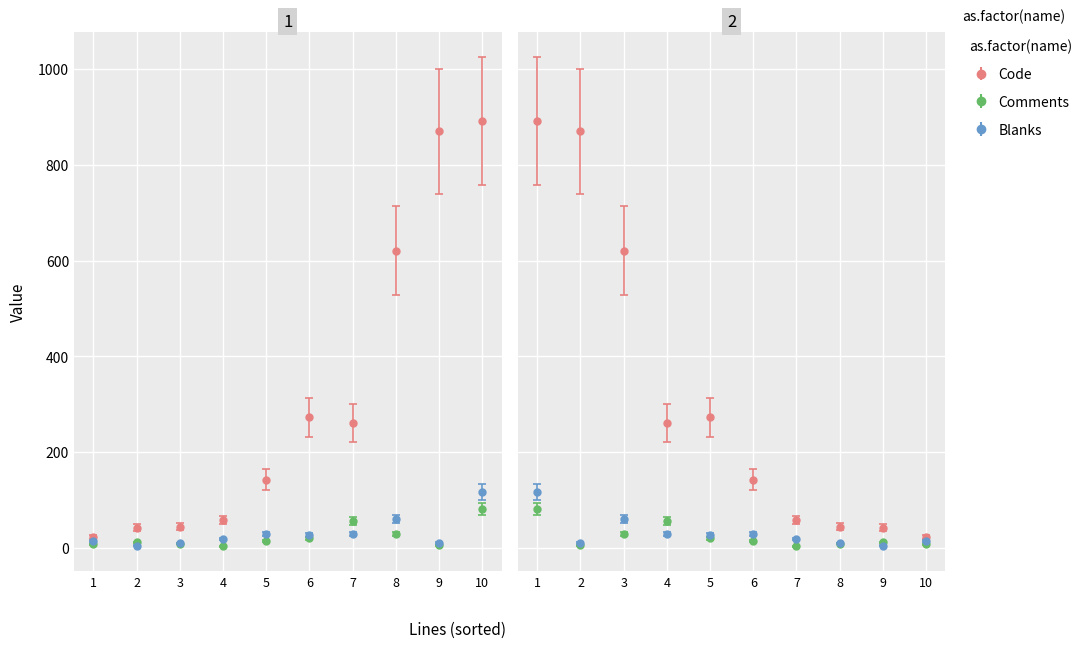

What is the average value of the Blanks series?

32